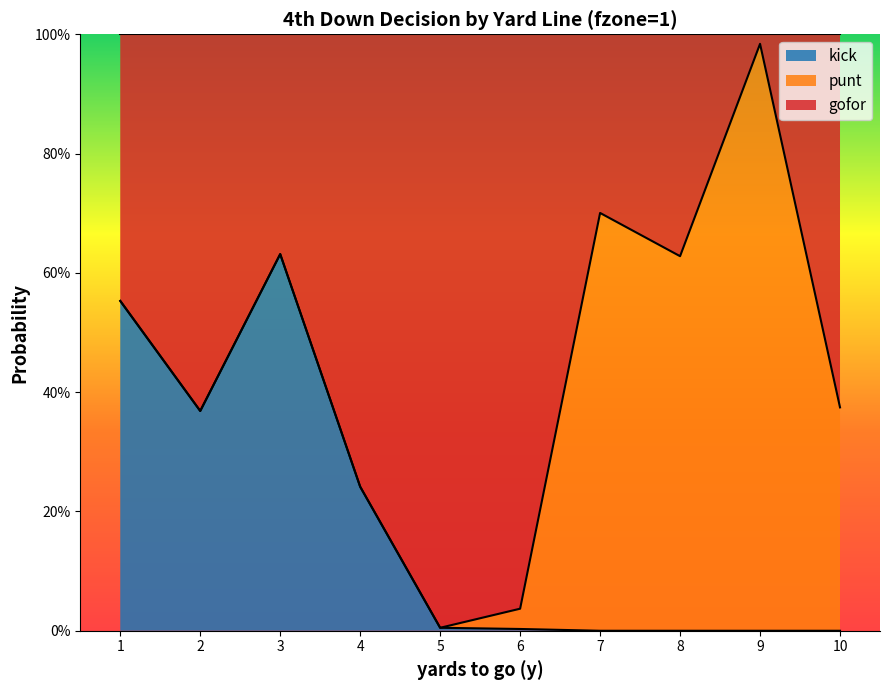

Which category has the highest value in the kick series?

3